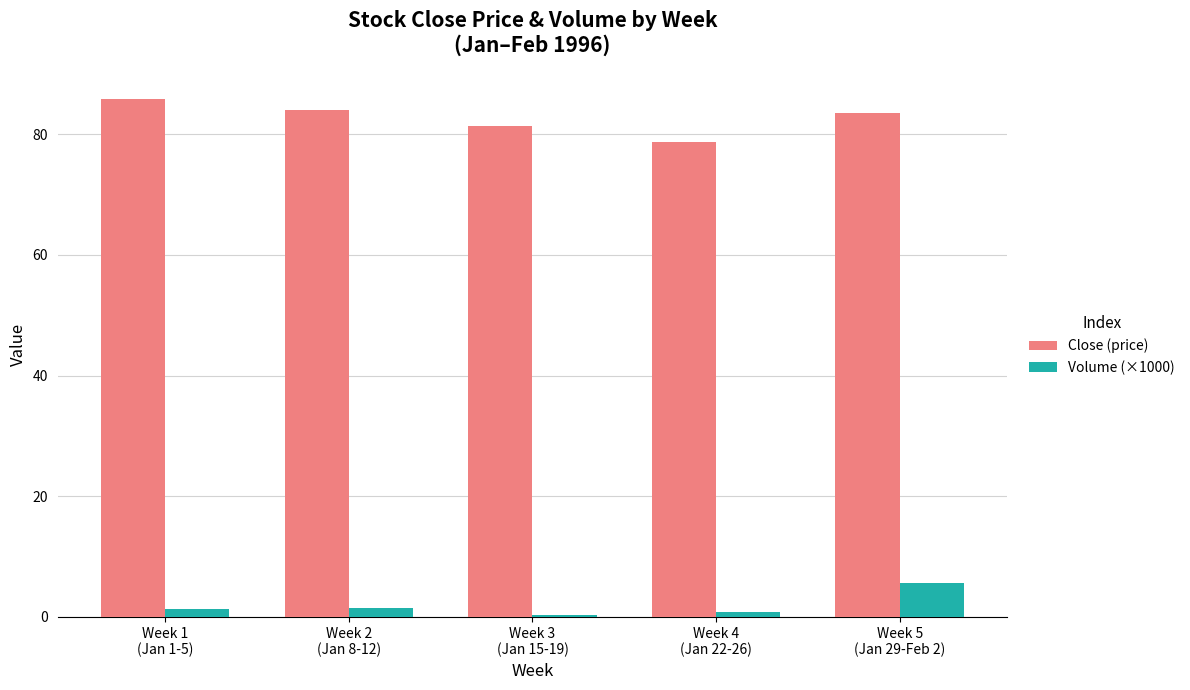

What is the maximum value for Volume (×1000)?

5.7